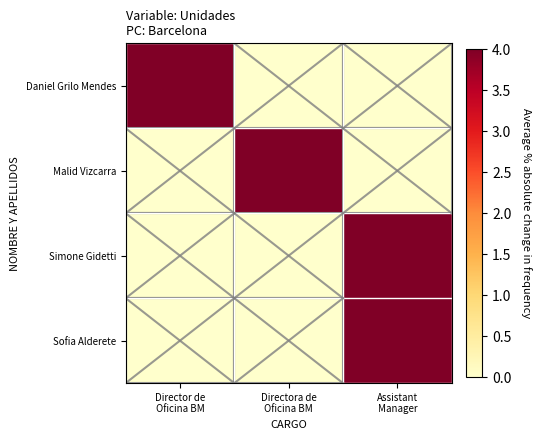

What is the greatest value displayed?

4